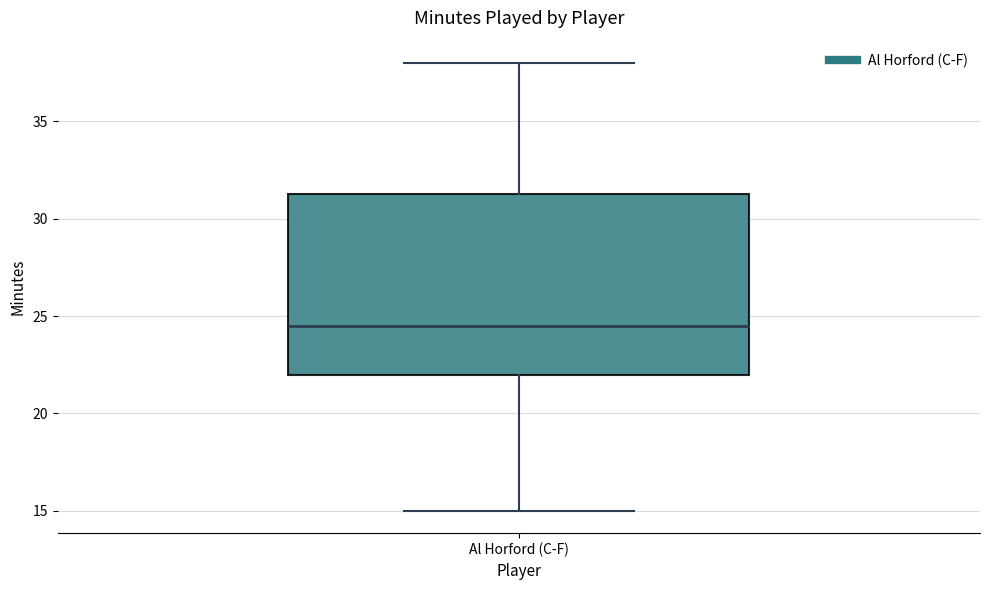

Transcribe this box plot: give where the median line is, the range the box spans, and where the two whiskers end, as read against the y-axis. The values are not printed on the chart, so give them approximately, as read against the axis.

median 24.5, box 22.0 to 31.5, whiskers 15.0 to 38.0